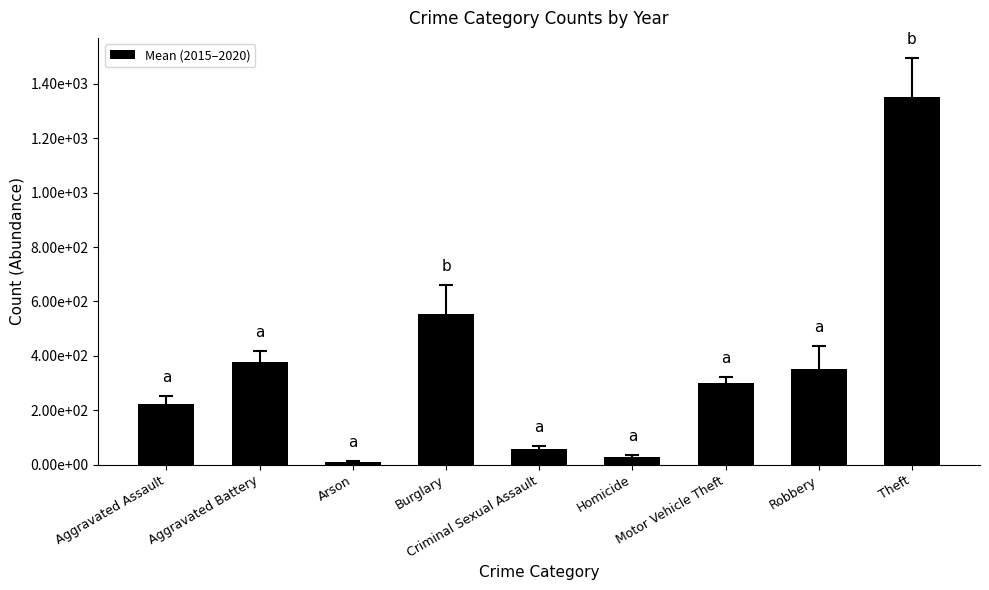

Reading right to left, transcribe all the data shown in this chart.

1352.0	350.3	300.0	27.0	57.2	554.0	10.3	377.2	224.3